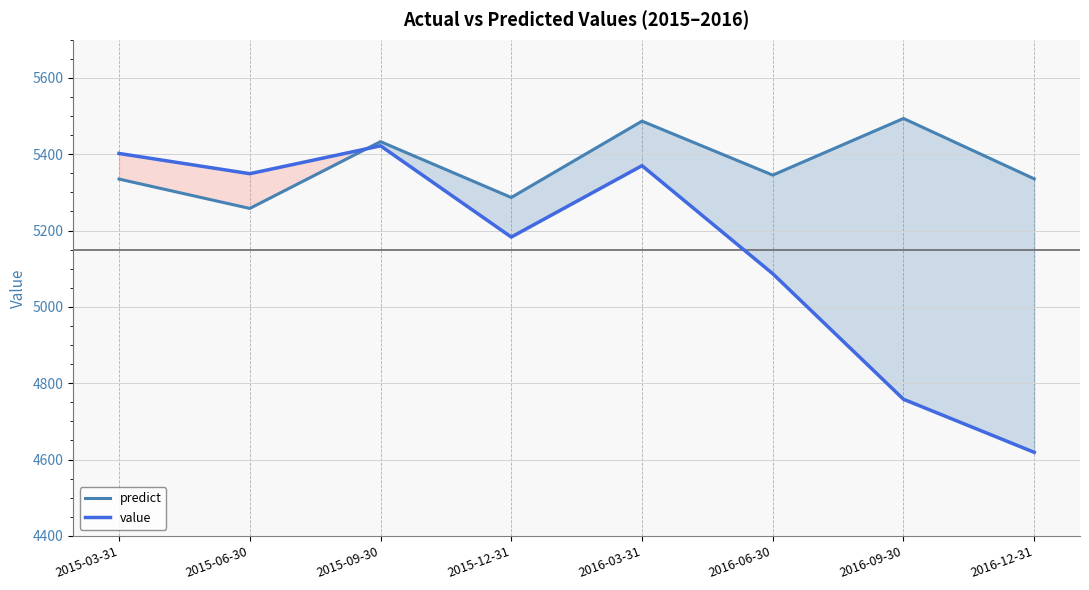

What is the total value across all series at 2015-12-31?

10469.7